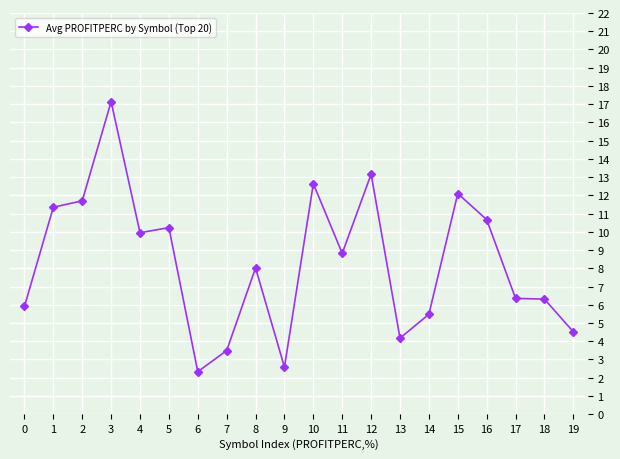

What is the sum of all values?

166.9